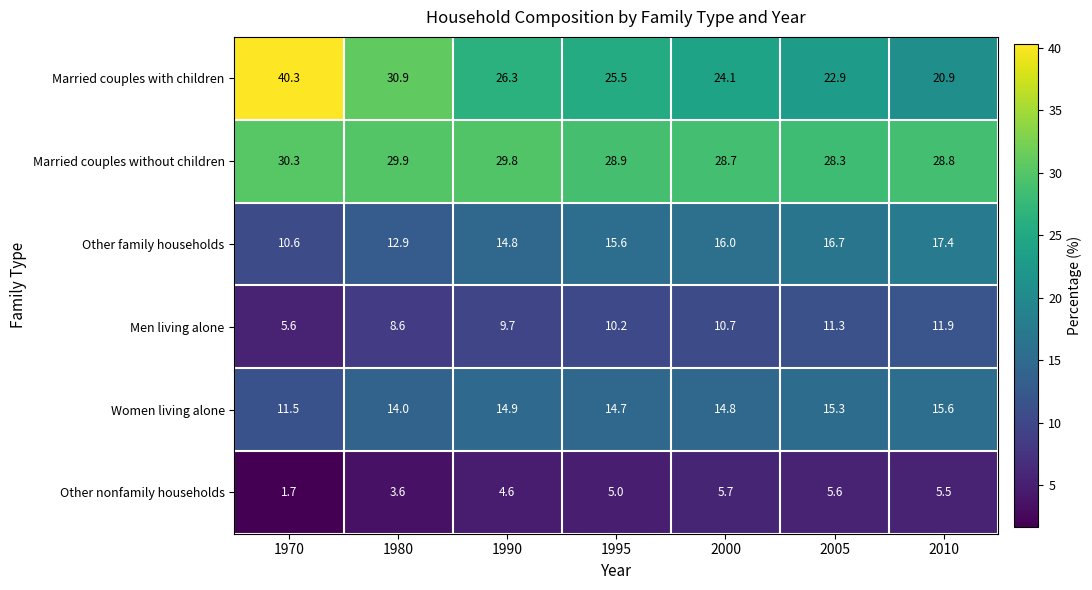

Is it true that Other nonfamily households equals 4.6 at 1990?

True